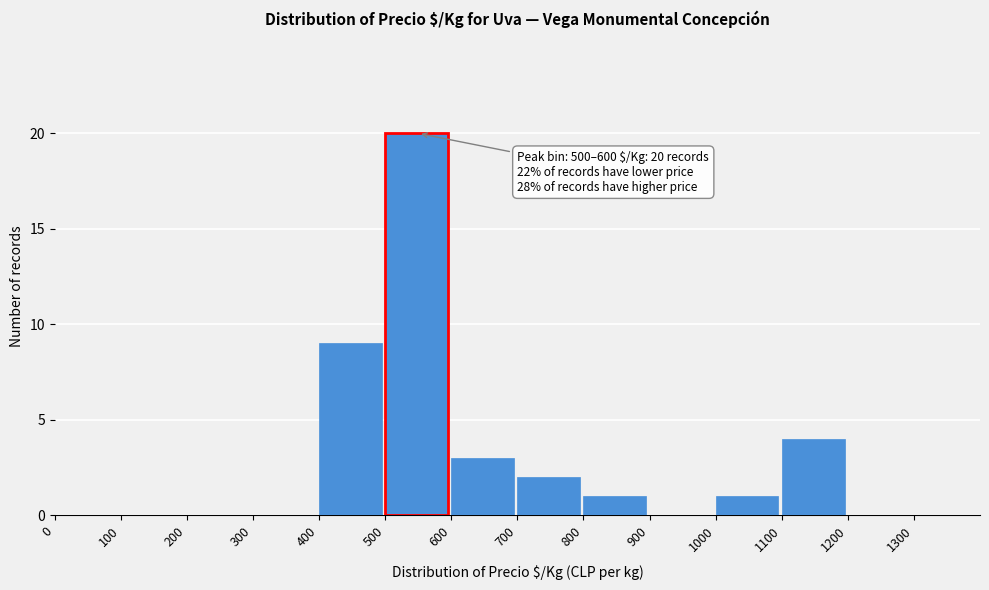

Which range on the x-axis has the tallest bar?

500 to 600